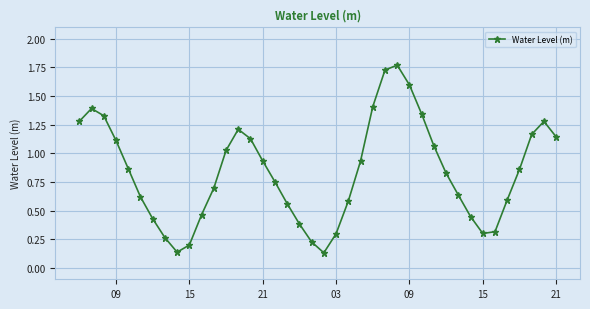

What is the difference between the second highest and minimum values?

1.6